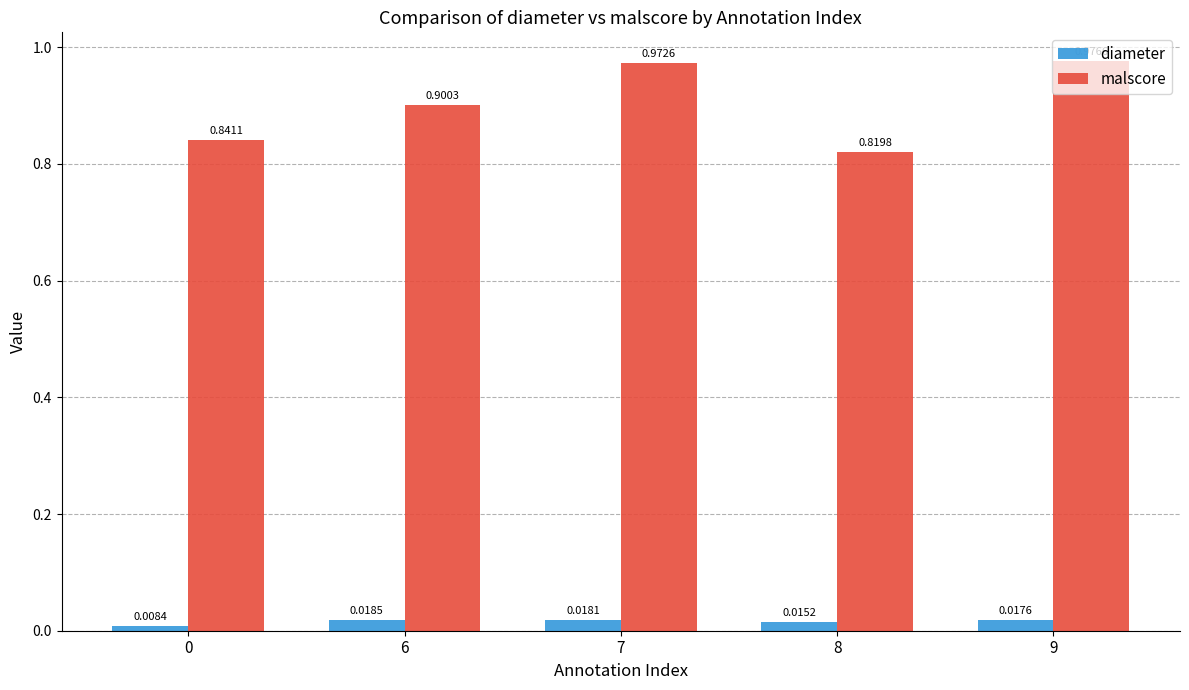

Are the bars grouped side by side (vs. stacked)?

Yes